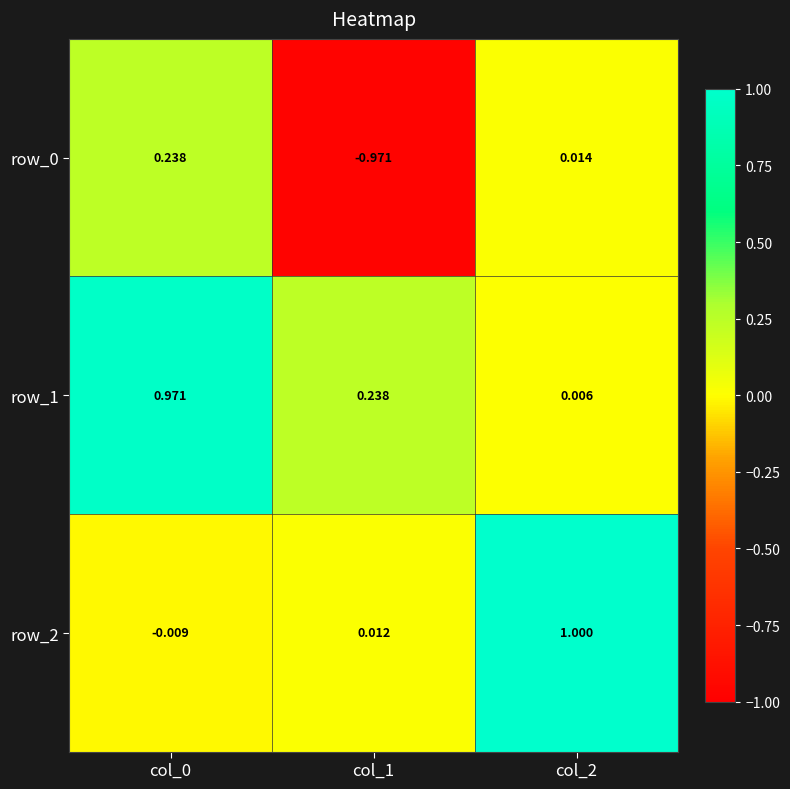

The value of row_0 at col_1 is -0.3. True or false?

False